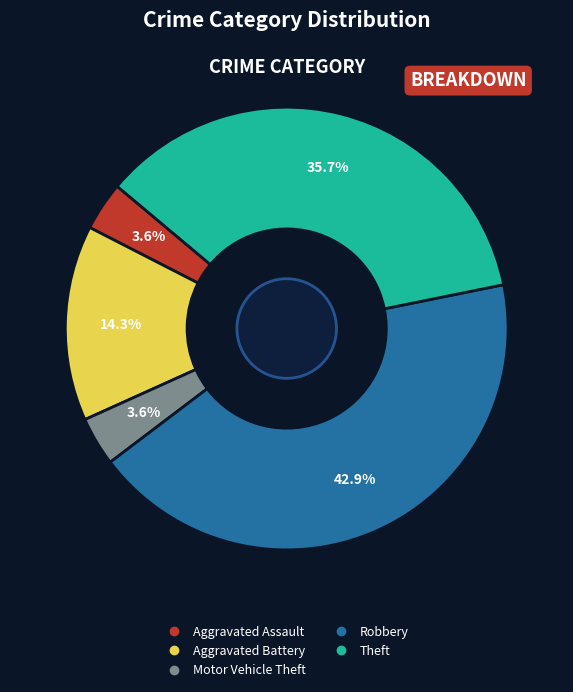

Between Motor Vehicle Theft and Aggravated Battery, which is larger?

Aggravated Battery